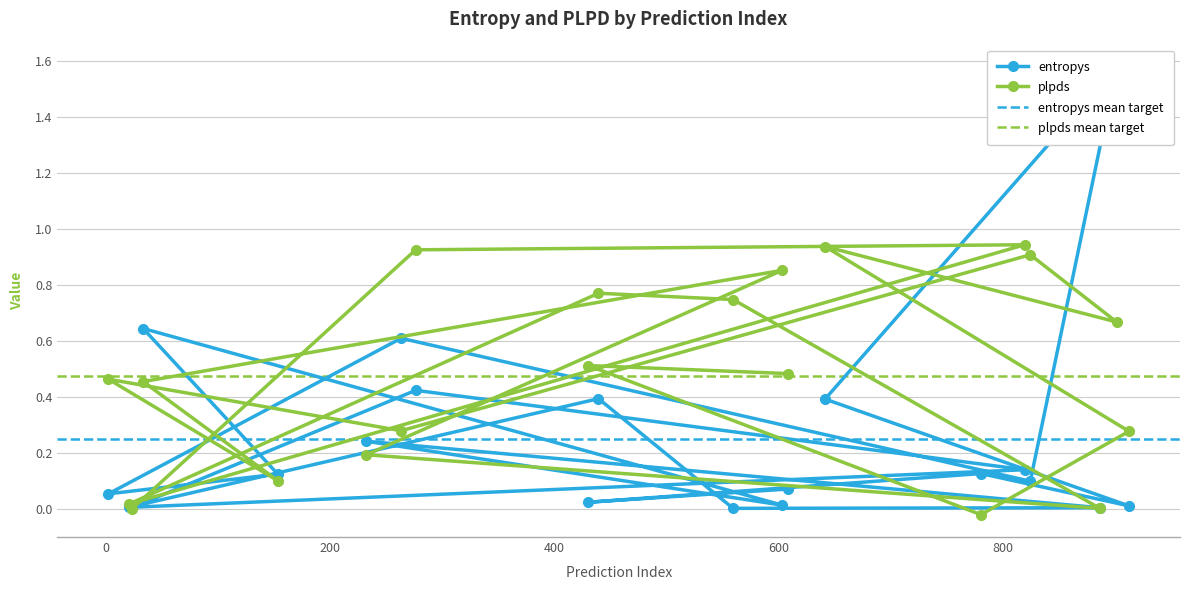

Count the number of categories in the chart.

20